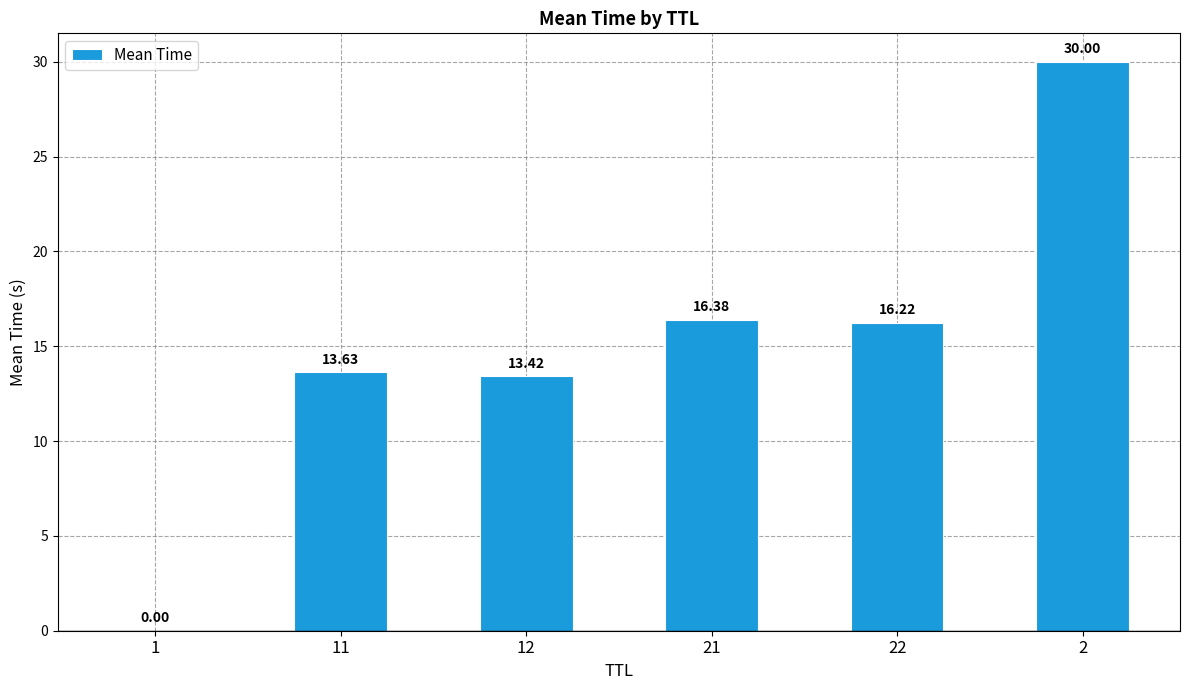

How many values exceed 16?

3